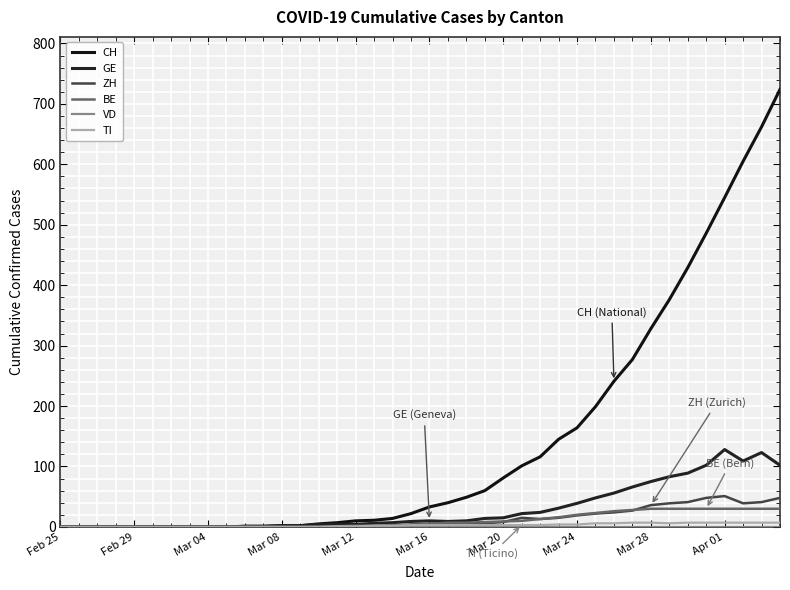

How many categories are shown in the chart?

40